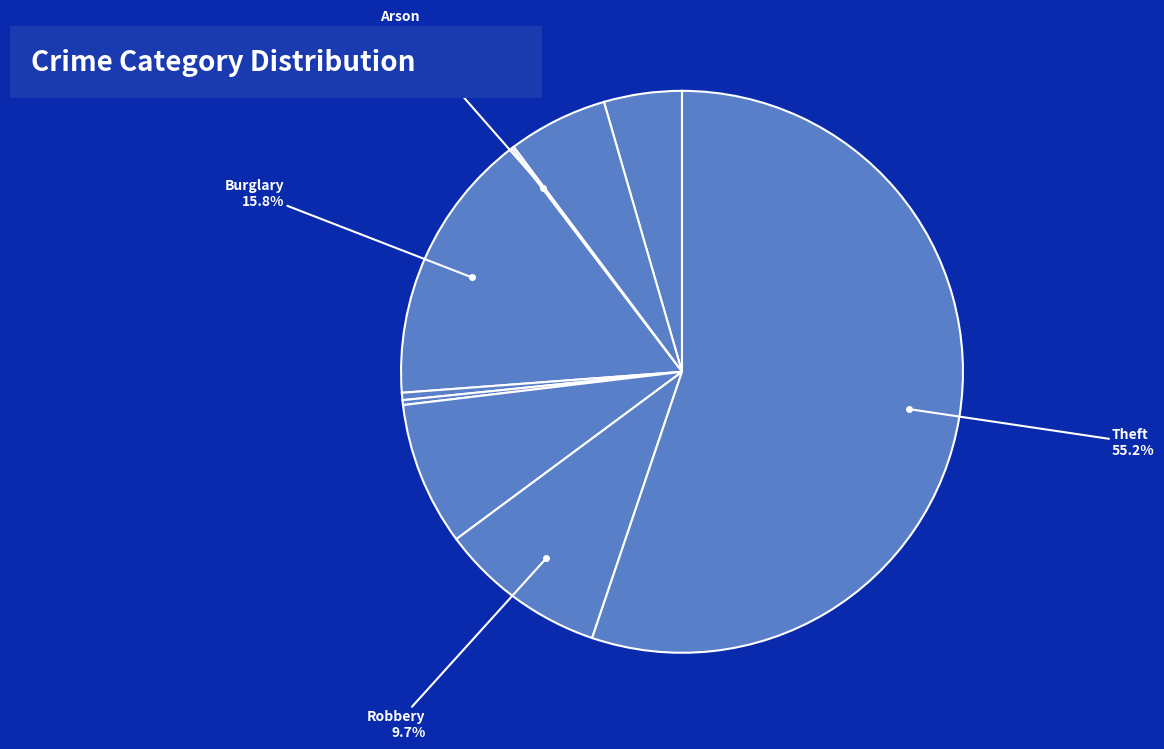

How many slices are in this pie chart?

9